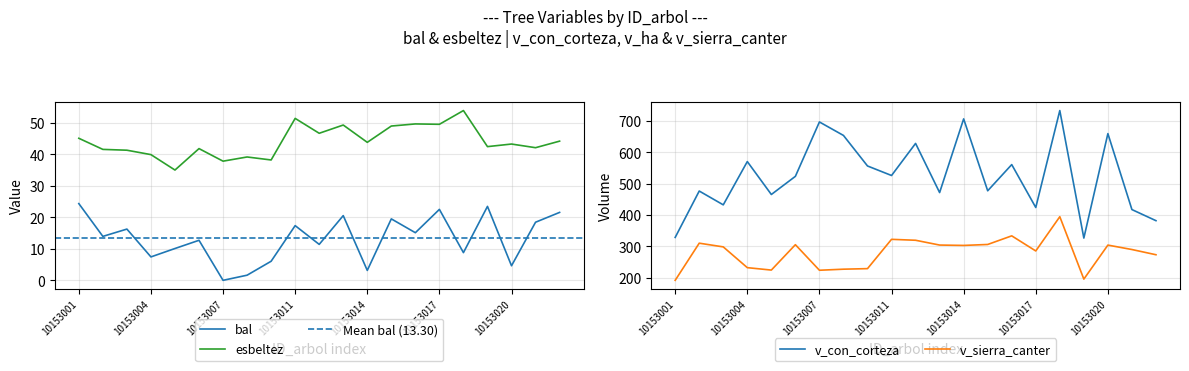

Is this an area chart (filled region under the line)?

No